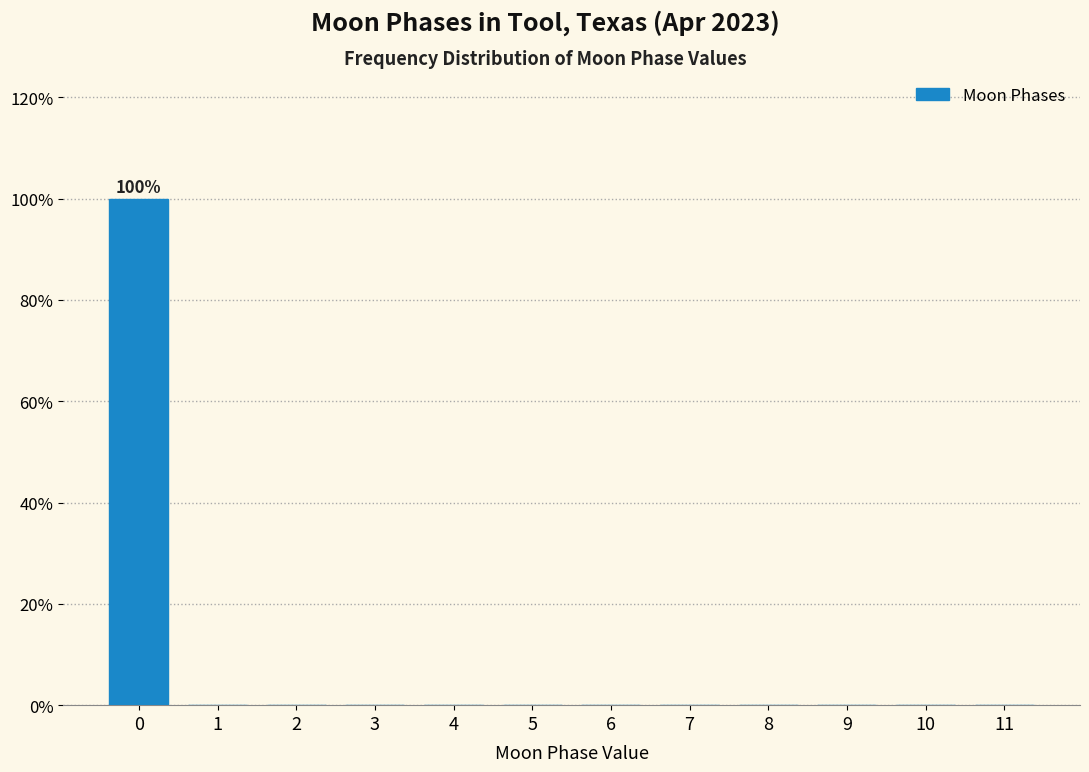

Reading right to left, what are all the values shown in this chart?

11=0	10=0	9=0	8=0	7=0	6=0	5=0	4=0	3=0	2=0	1=0	0=100